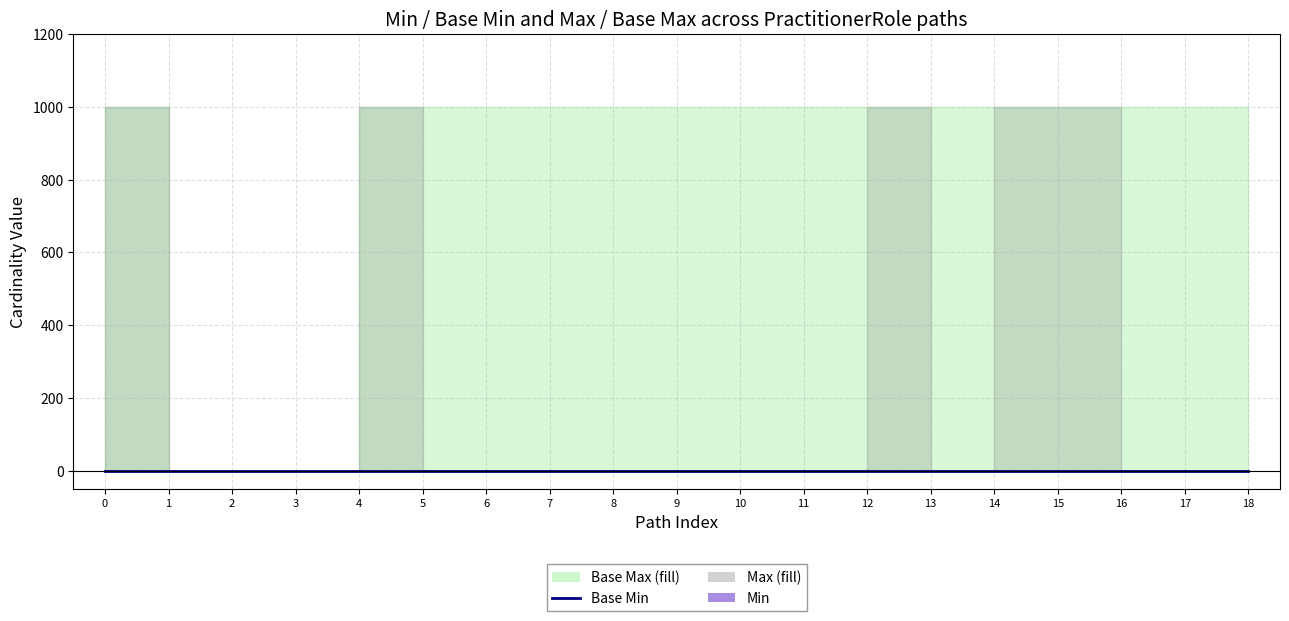

Reading left to right, extract all data points from this chart.

Base Min: 0.0	0.0	0.0	0.0	0.0	0.0	0.0	0.0	0.0	0.0	0.0	0.0	0.0	0.0	0.0	0.0	0.0	0.0	0.0
Min: 0.3	0.3	0.3	0.3	0.3	0.3	0.3	0.3	0.3	0.3	0.3	0.3	0.3	0.3	0.3	0.3	0.3	0.3	0.3